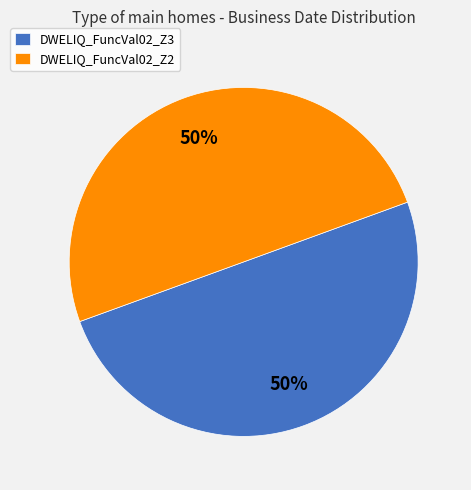

Do DWELIQ_FuncVal02_Z3 and DWELIQ_FuncVal02_Z2 together represent more than half of the pie?

Yes